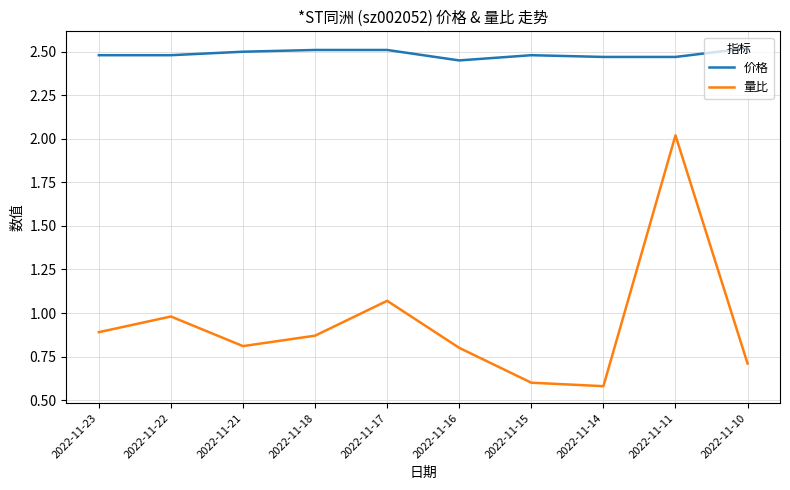

At which label does 量比 reach its peak?

2022-11-11